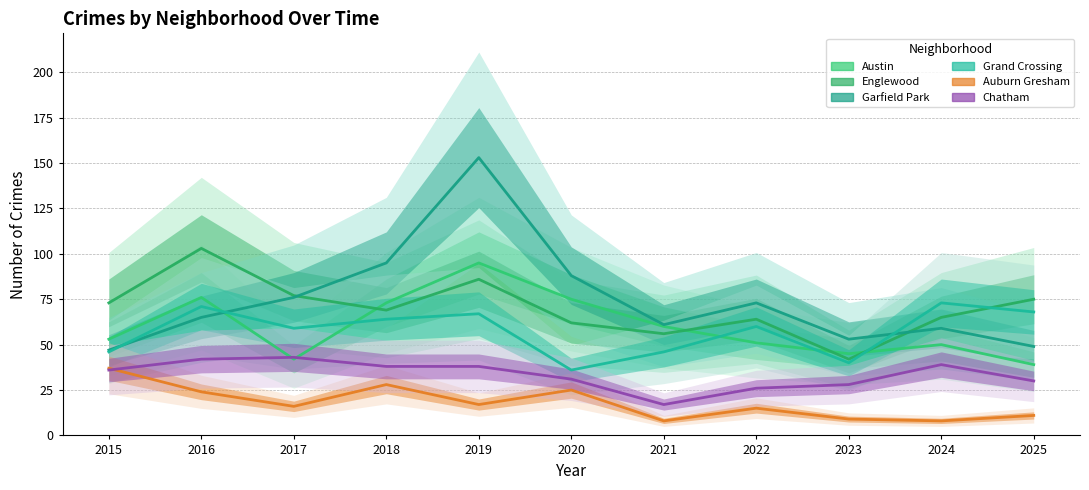

What is the difference between the highest and lowest values at 2025?

64